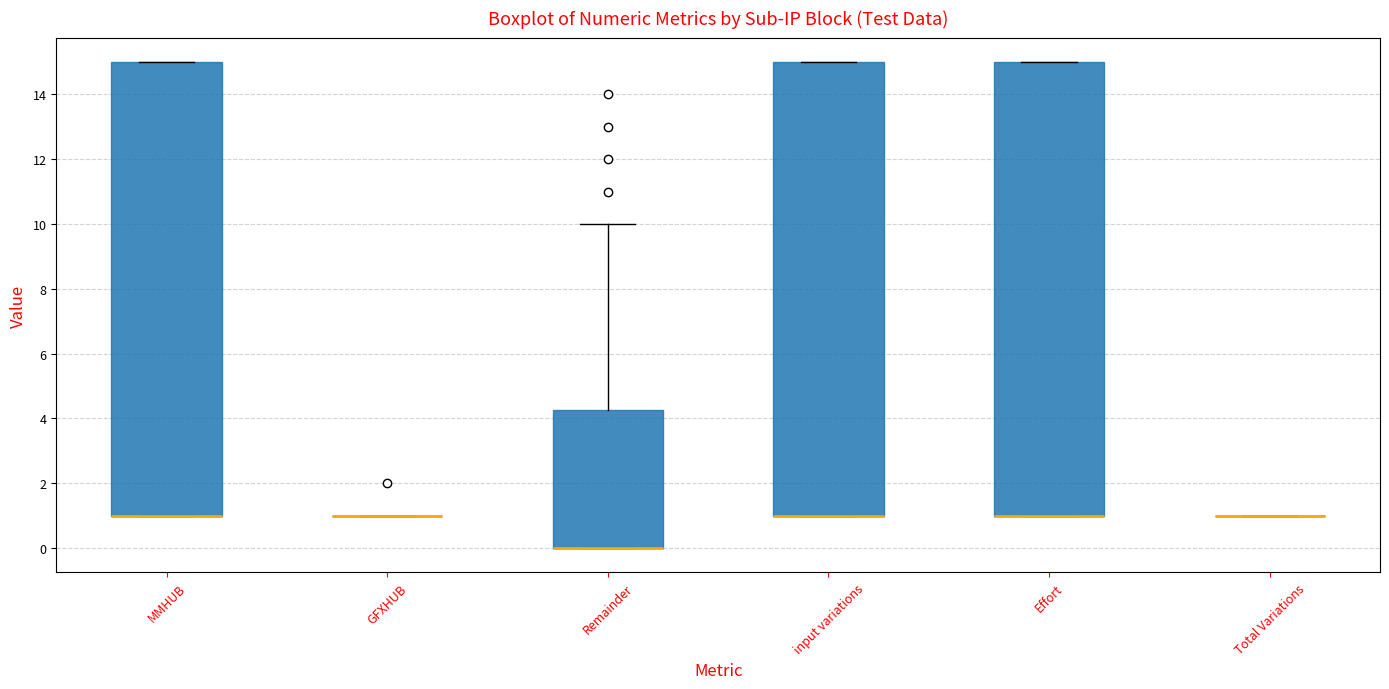

Reading left to right, read every box against the y-axis: the position of its median line, the range the box covers, and the ends of its whiskers. The values are not printed on the chart, so give them approximately, as read against the axis.

MMHUB: median 1.0 (drawn on the box's lower edge), box 1.0 to 15.0, whiskers 1.0 to 15.0
GFXHUB: box collapsed to a line at 1.0, whiskers 1.0 to 1.0
Remainder: median 0.0 (drawn on the box's lower edge), box 0.0 to 4.2, whiskers 0.0 to 10.0
input variations: median 1.0 (drawn on the box's lower edge), box 1.0 to 15.0, whiskers 1.0 to 15.0
Effort: median 1.0 (drawn on the box's lower edge), box 1.0 to 15.0, whiskers 1.0 to 15.0
Total Variations: box collapsed to a line at 1.0, whiskers 1.0 to 1.0